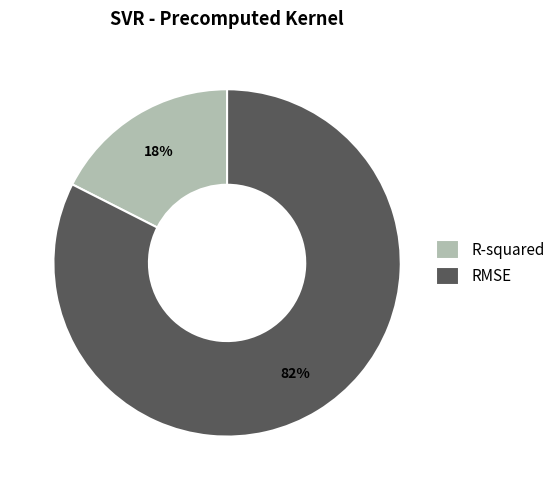

To the nearest percent, what is the average slice percentage?

50%